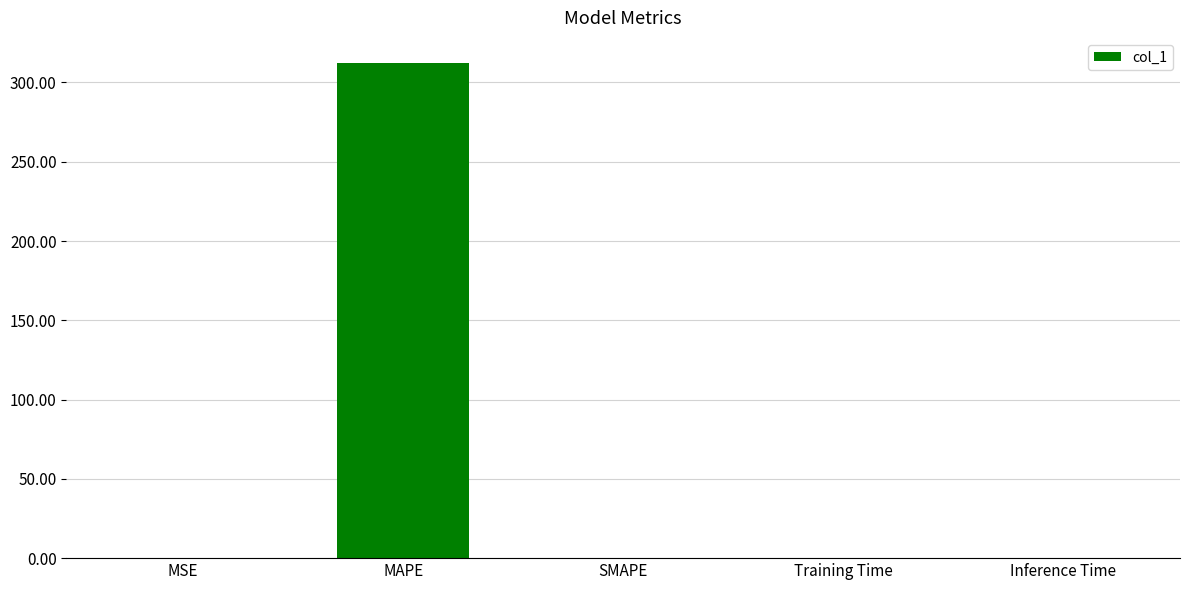

What is the maximum value shown in the chart?

312.5